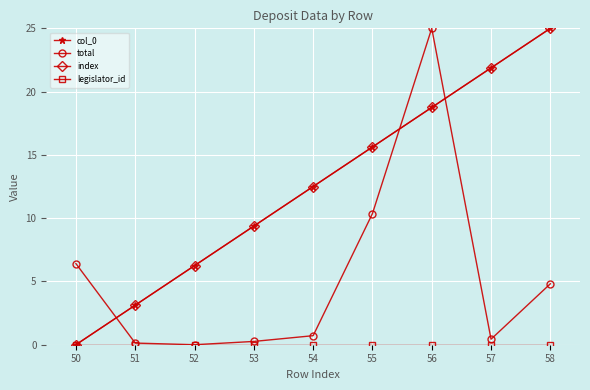

Is this an area chart (filled region under the line)?

No